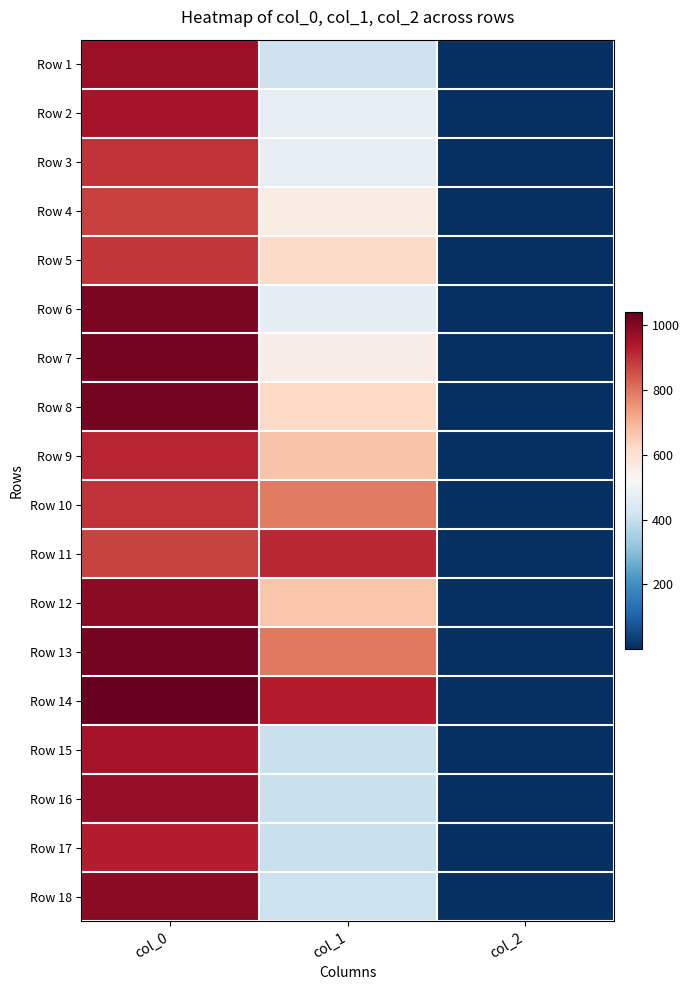

Which has a higher value, col_2 or col_1?

col_1